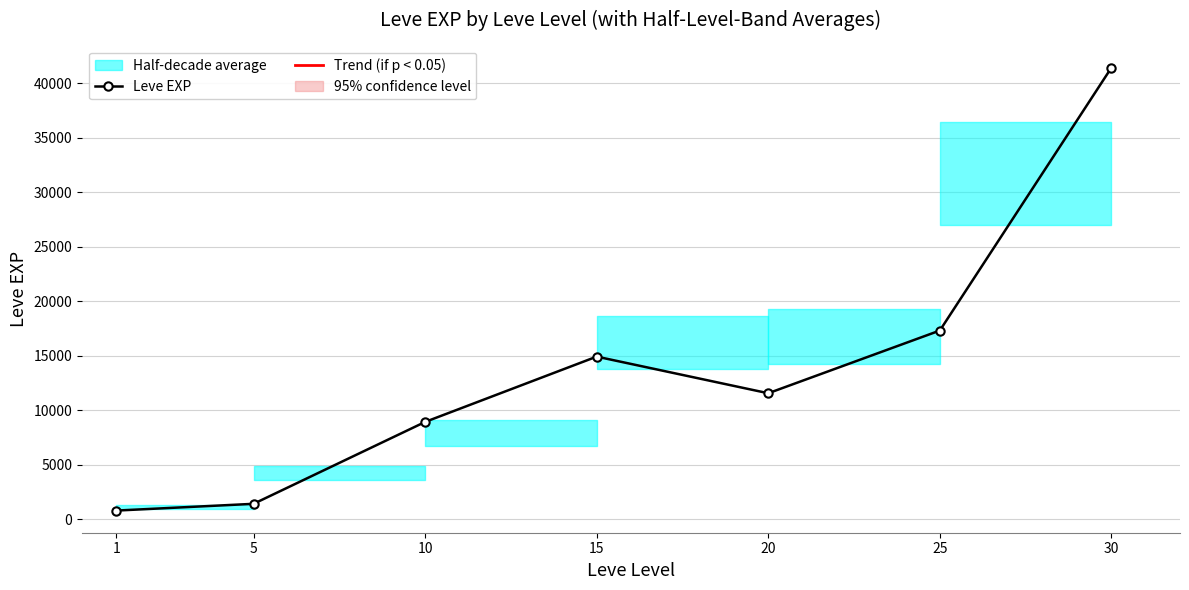

Between 10 and 20, which is larger?

20